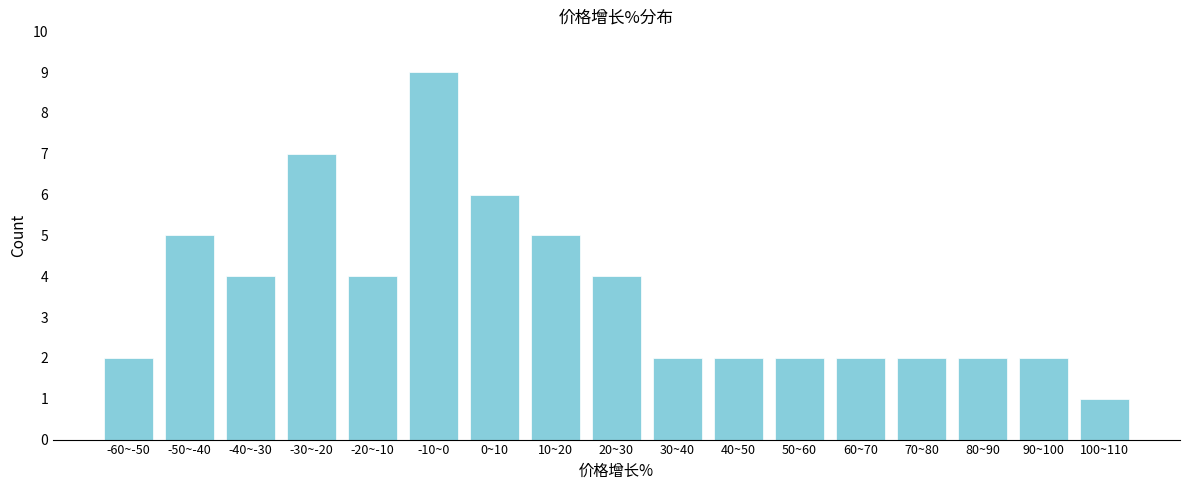

Reading left to right, transcribe all the data shown in this chart.

-60~-50=2	-50~-40=5	-40~-30=4	-30~-20=7	-20~-10=4	-10~0=9	0~10=6	10~20=5	20~30=4	30~40=2	40~50=2	50~60=2	60~70=2	70~80=2	80~90=2	90~100=2	100~110=1